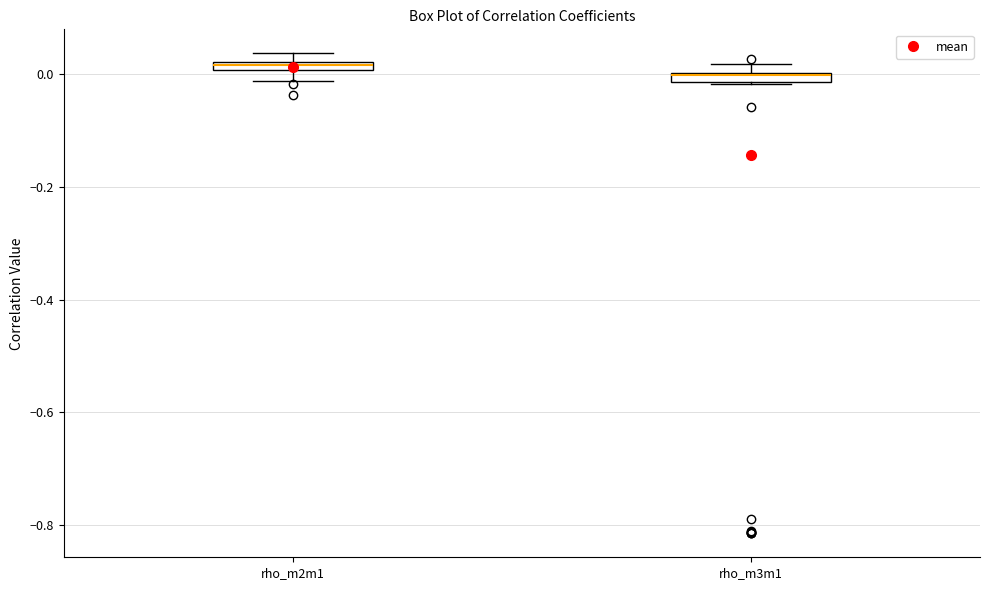

Where is the upper edge of the box for rho_m3m1 on the y-axis? The values are not printed on the chart, so give them approximately, as read against the axis.

0.00